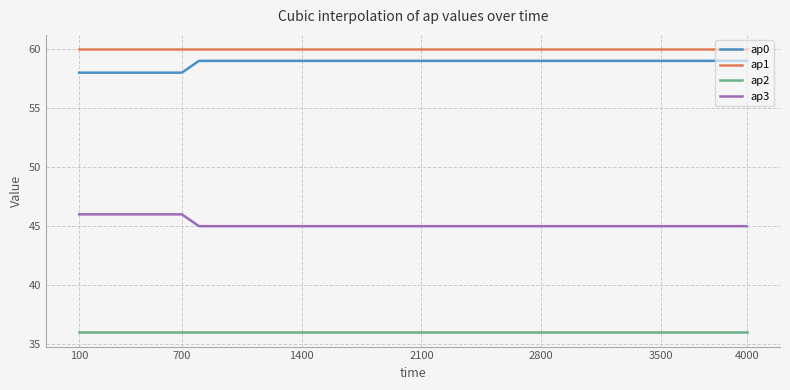

Which series has the largest total across all categories?

ap1